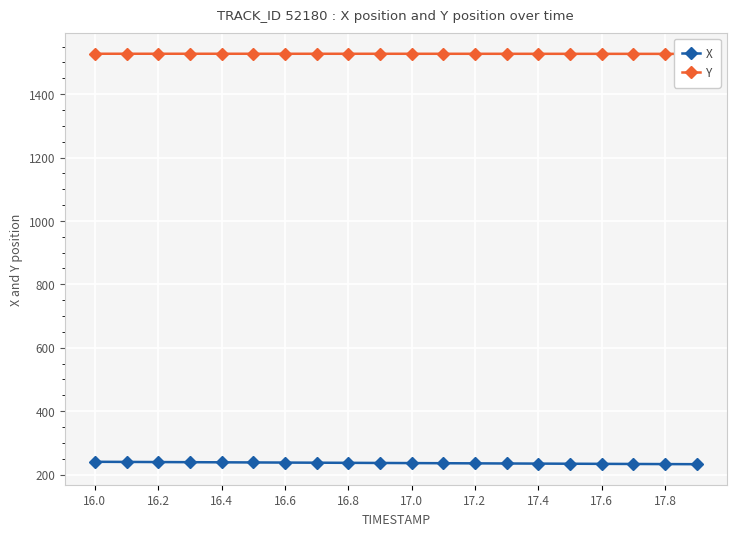

At which category does the chart reach its peak across all series?

16.0